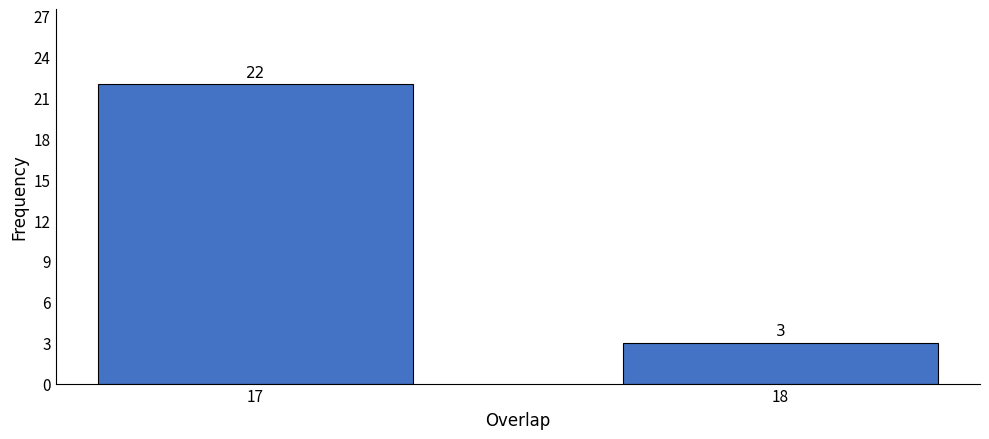

Reading left to right, extract all data points from this chart.

17=22	18=3